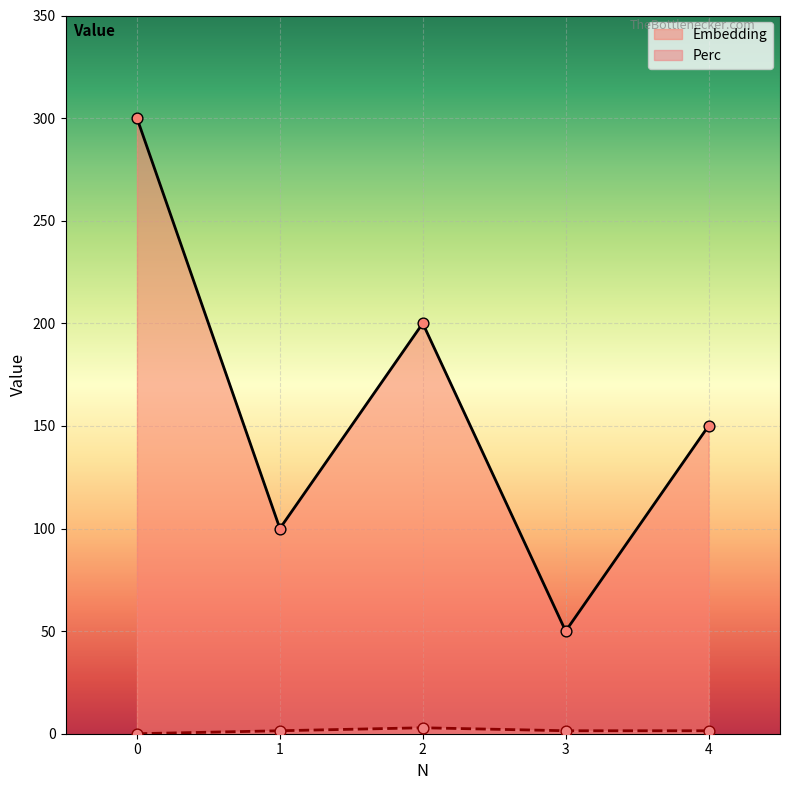

Which series contains the lowest Y value?

Perc